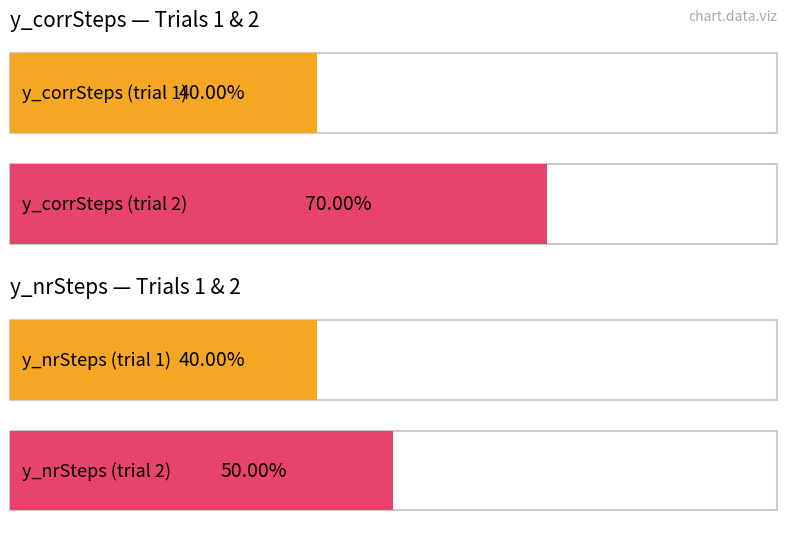

What are all the series names shown in the legend?

y_corrSteps, y_nrSteps